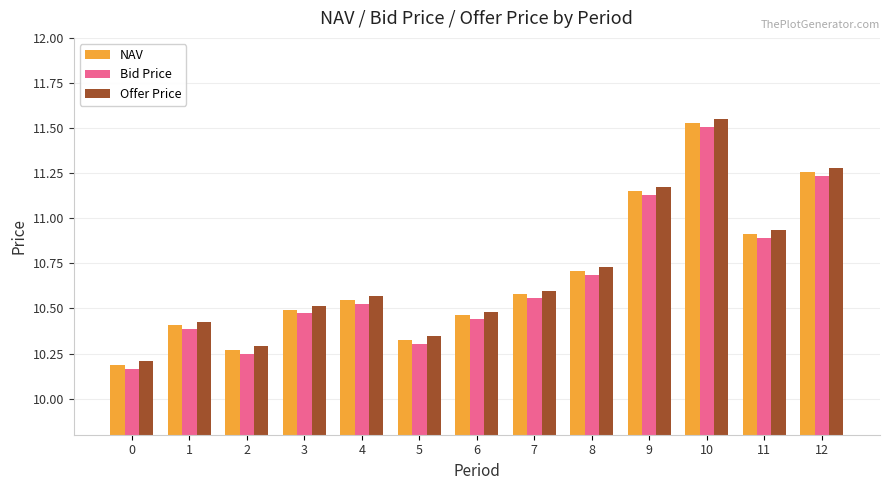

At how many categories does at least one series exceed 10?

13